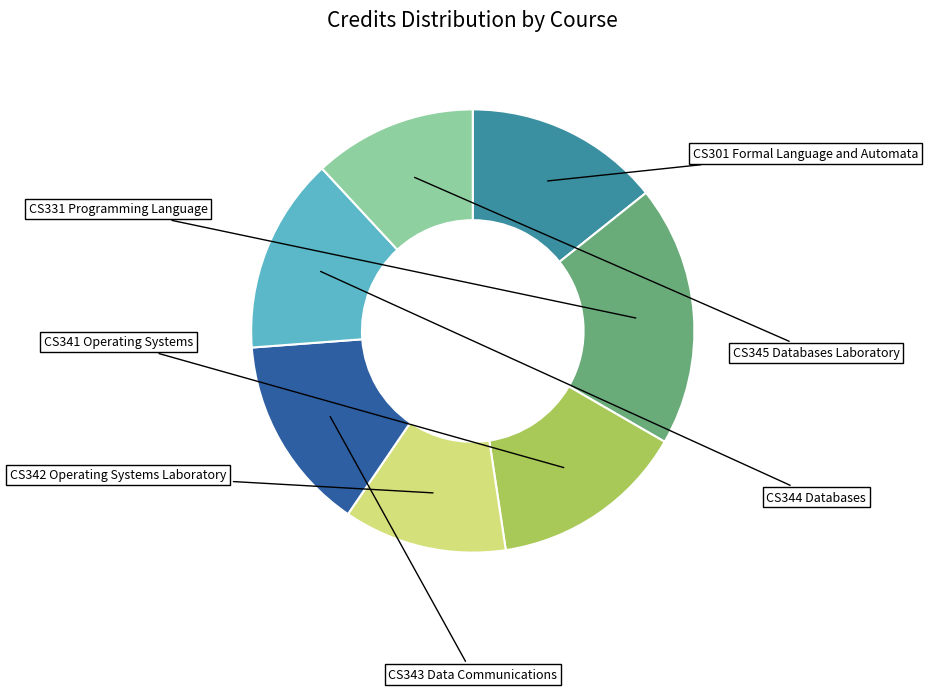

True or false: CS342 Operating Systems Laboratory accounts for 12% of the total.

True